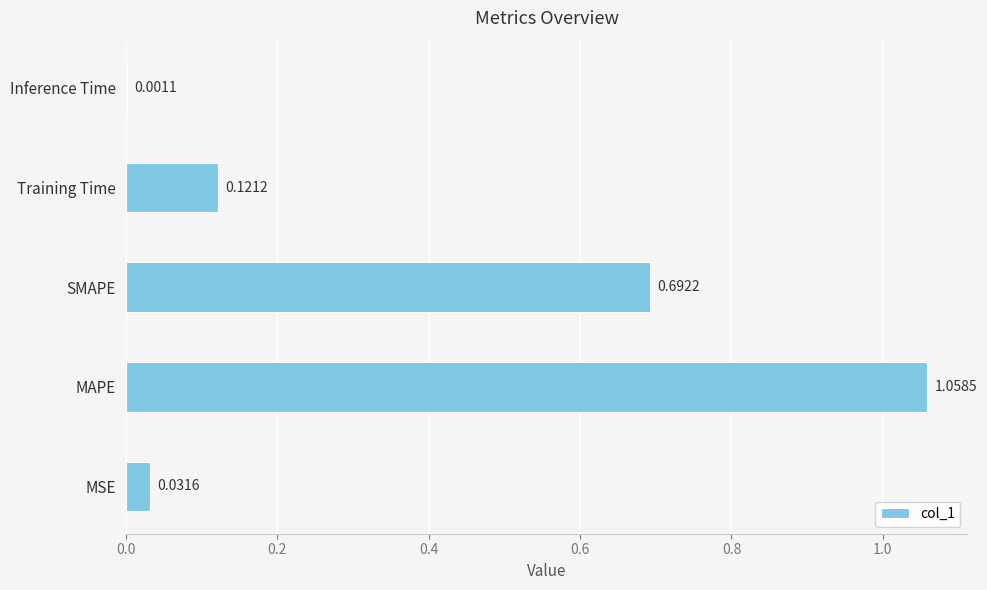

Which category has the highest value across all series?

MAPE